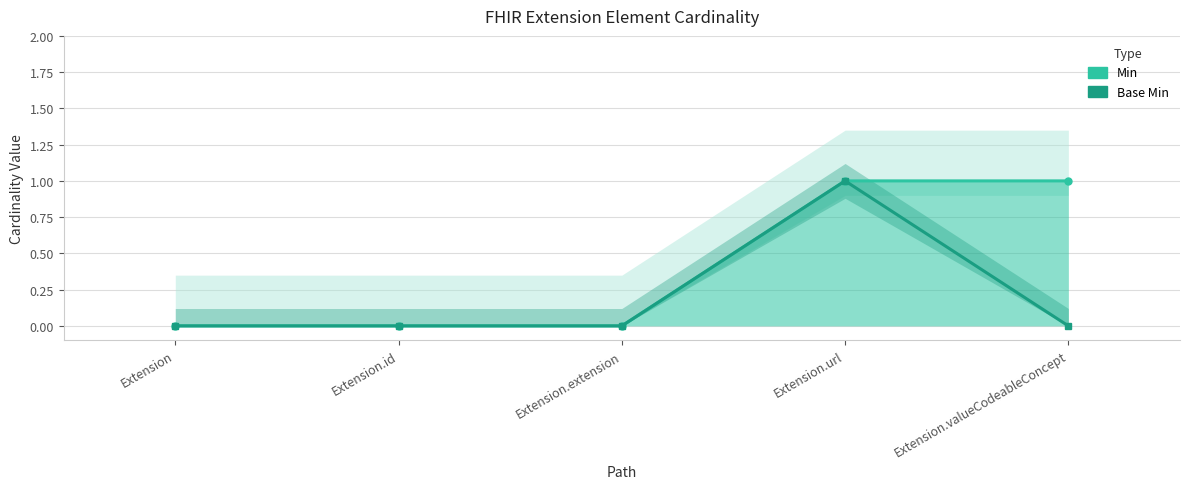

Which series changed the most between Extension.url and Extension.valueCodeableConcept?

Base Min